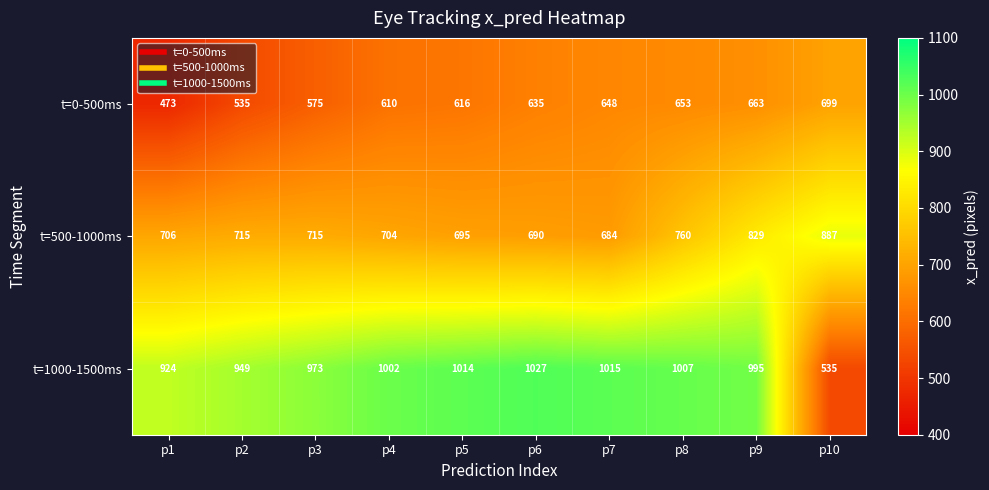

What value does the t=1000-1500ms series have at p5, to the nearest 50?

1000